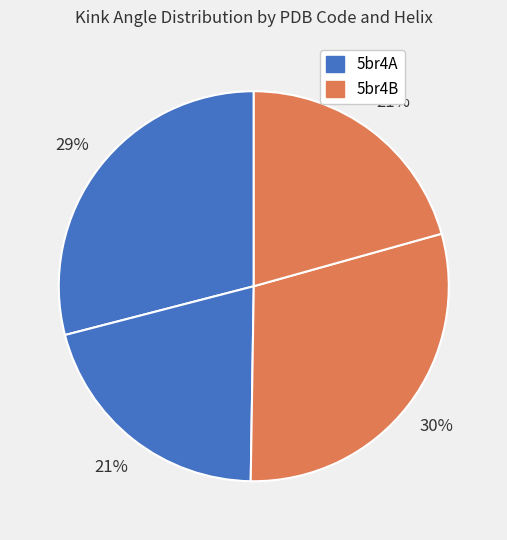

Count the number of slices in the pie.

4